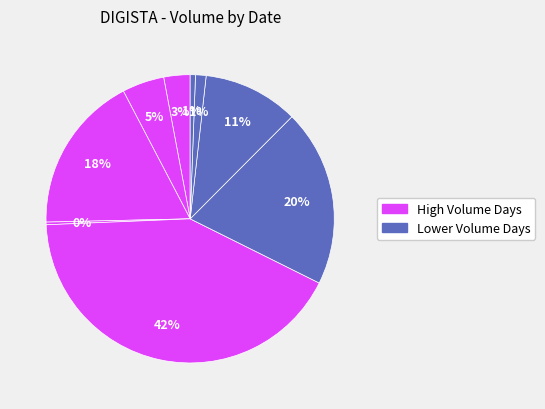

Count the number of slices in the pie.

9